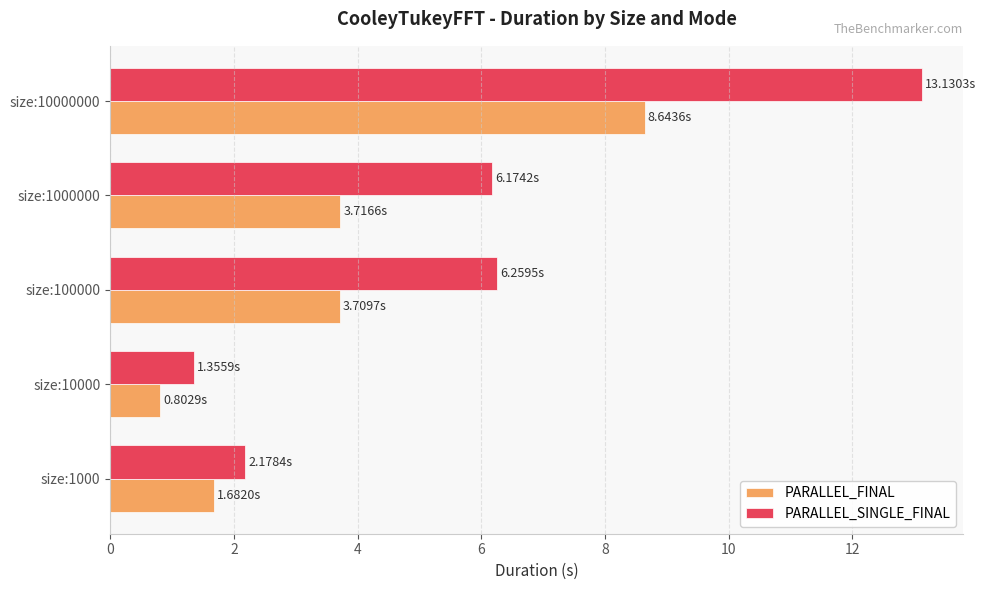

What is the sum of all PARALLEL_SINGLE_FINAL values?

29.1